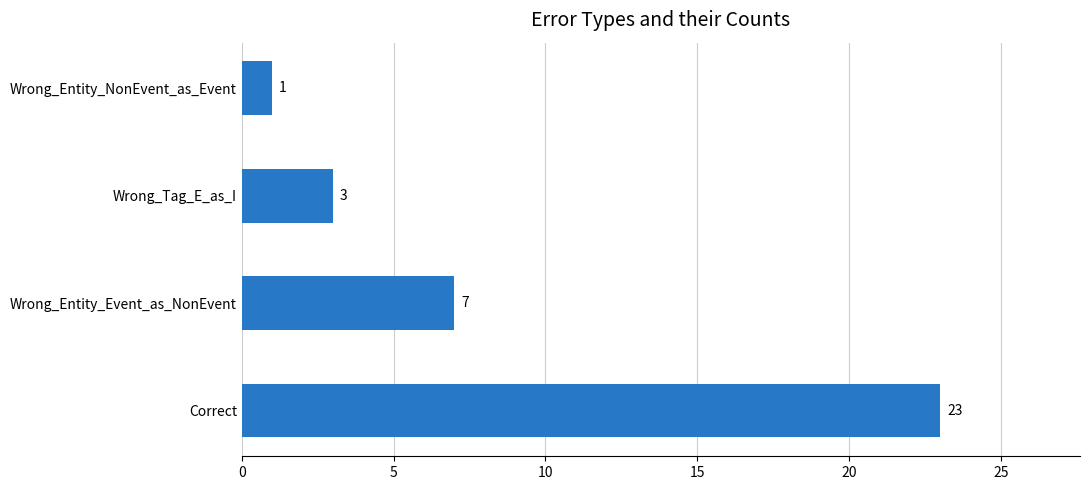

What is the sum of all values?

34